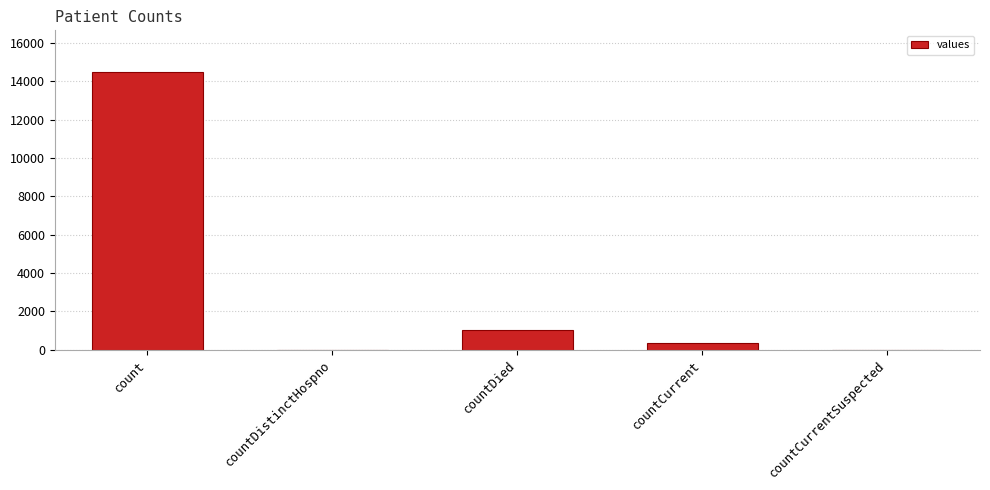

Reading left to right, what are all the values shown in this chart?

count=14488	countDistinctHospno=0	countDied=1033	countCurrent=345	countCurrentSuspected=0